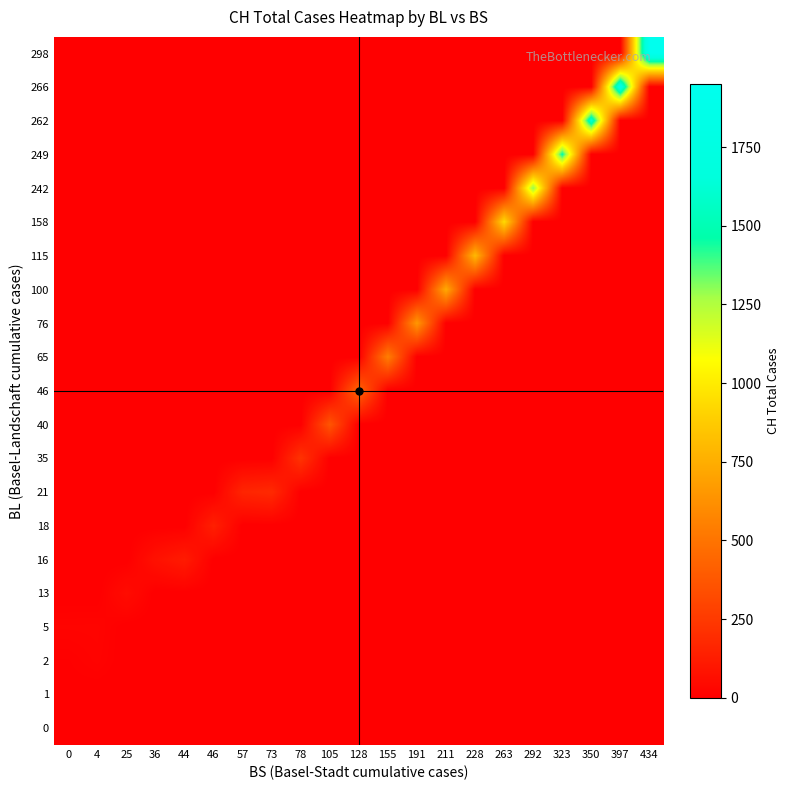

At how many categories does at least one series exceed 1336?

4